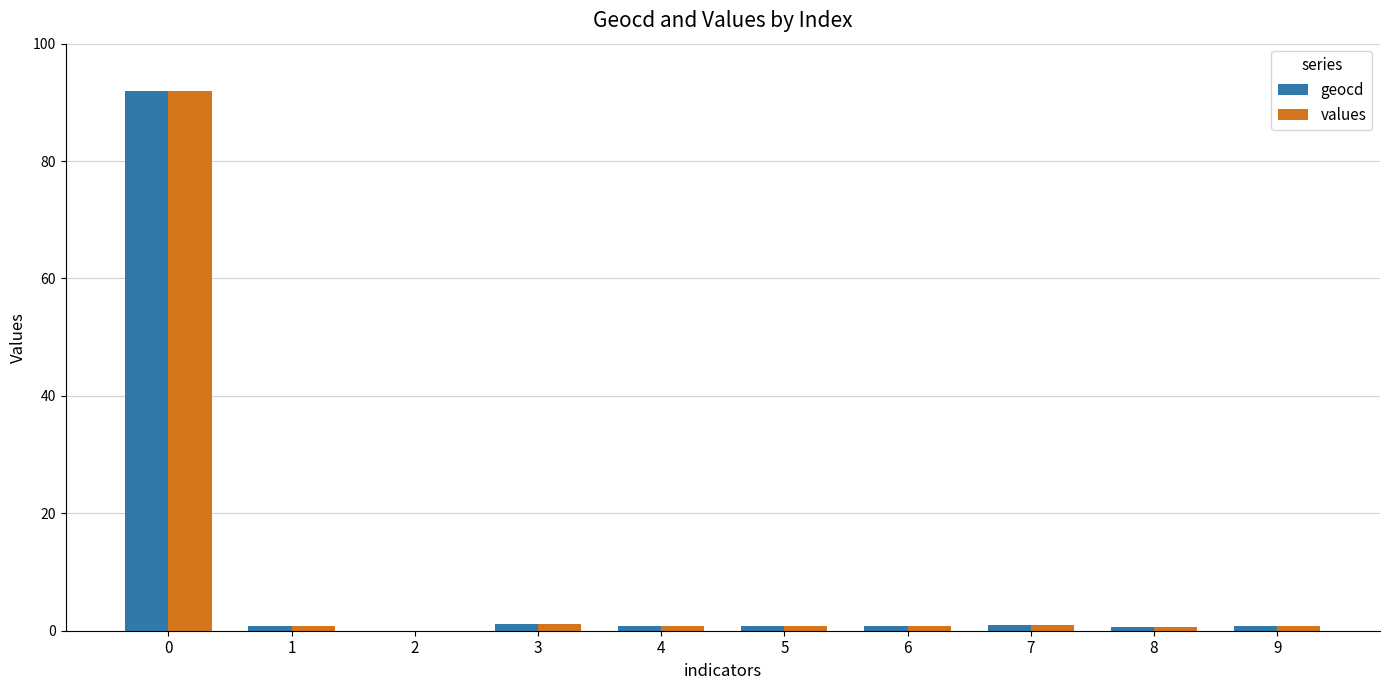

Is it true that geocd equals 0.8 at 9?

True